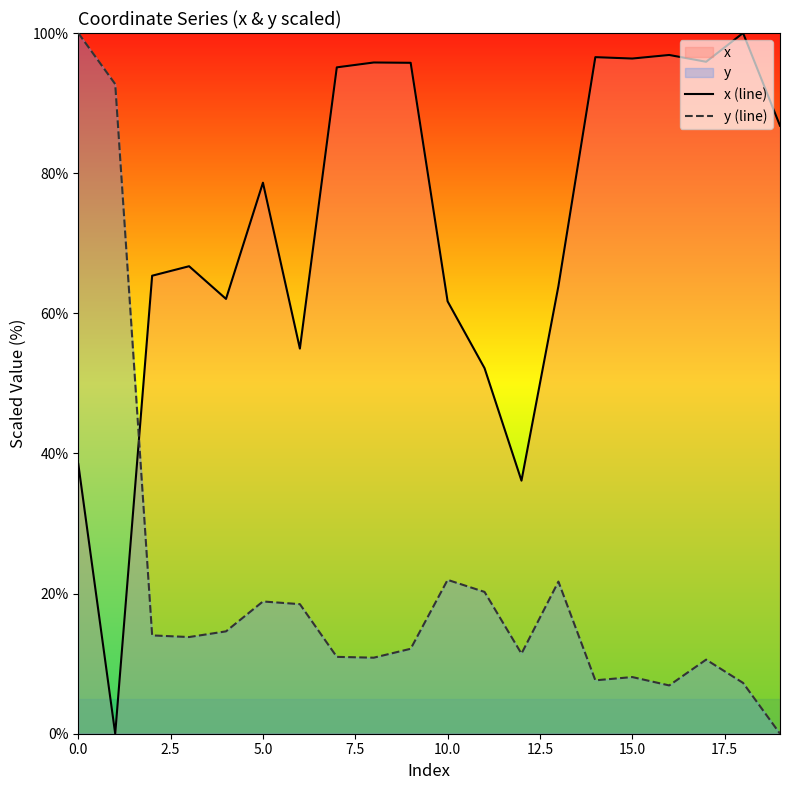

List the series in order of their peak value, lowest first.

x (line), y (line)